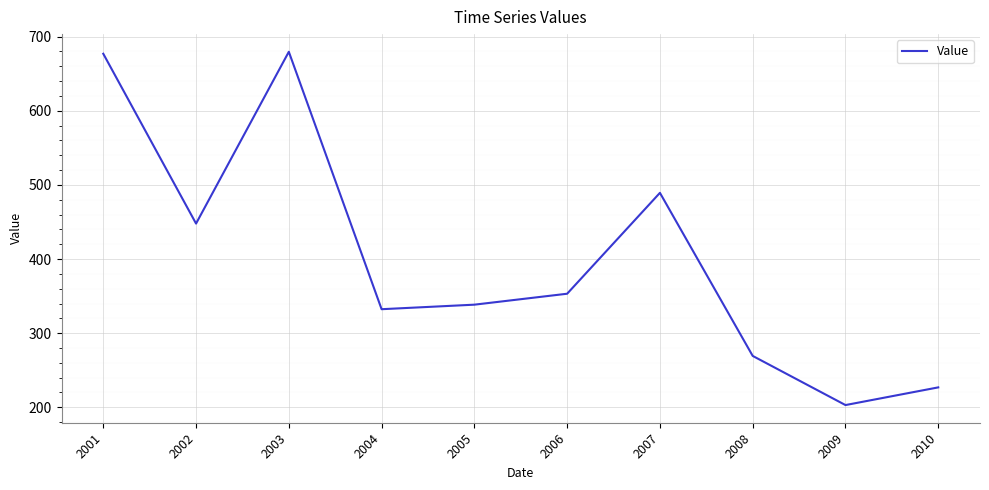

What is the minimum value shown in the chart?

203.0